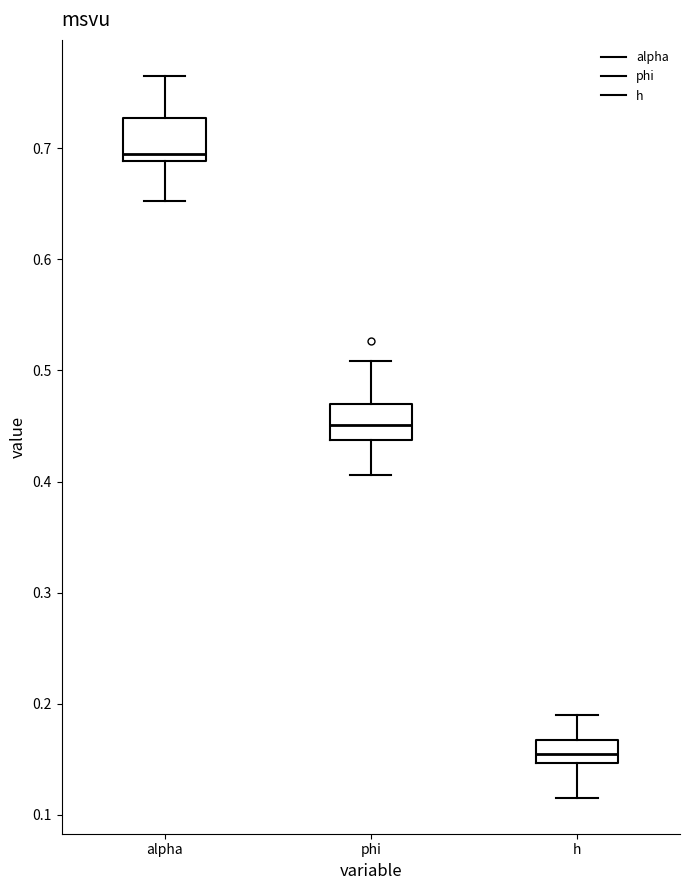

Where does the upper whisker of the box for h end on the y-axis? The values are not printed on the chart, so give them approximately, as read against the axis.

0.19